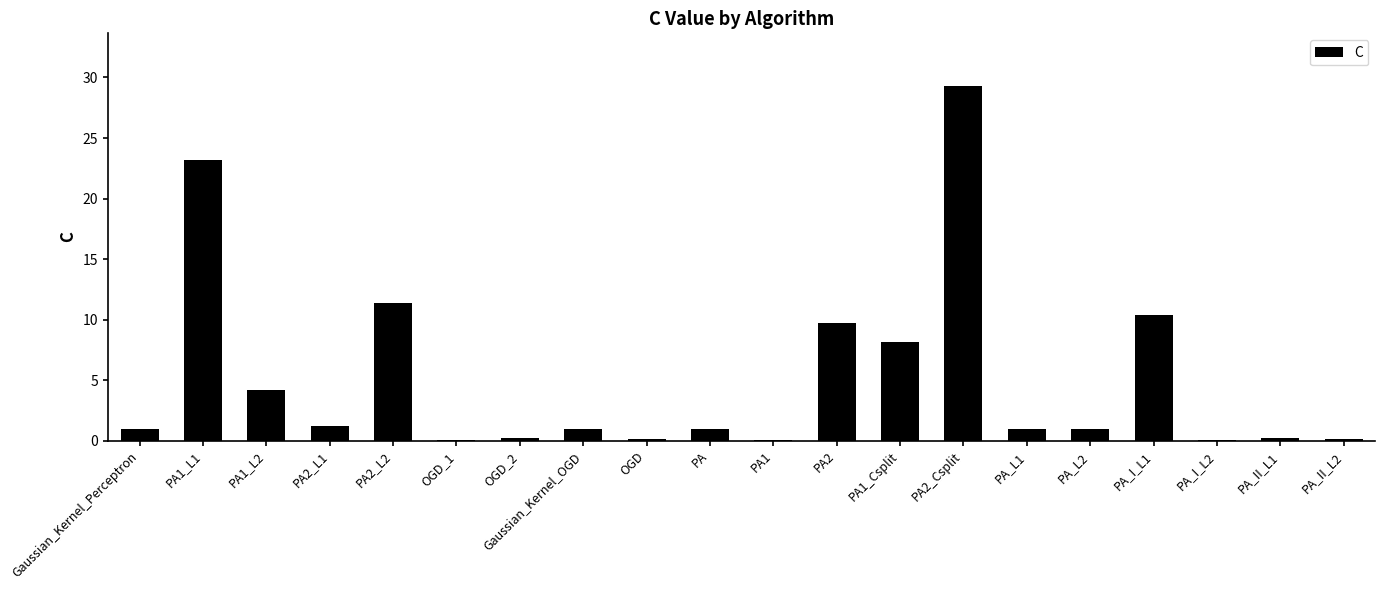

Where is the data nearest to the value 14?

PA2_L2